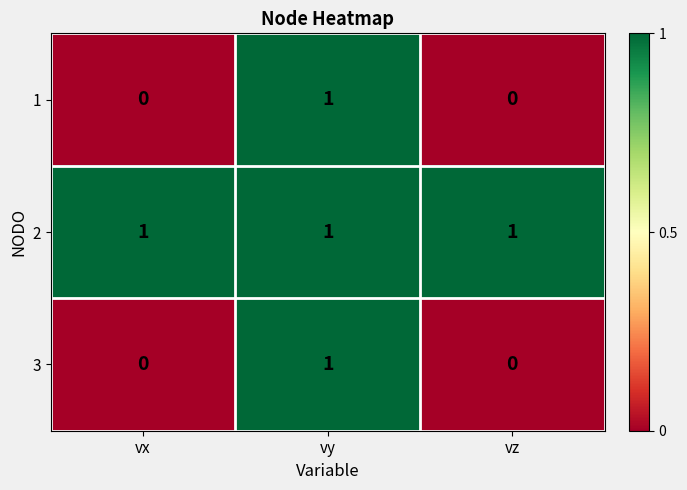

Reading left to right, extract all data points from this chart.

1: vx=0	vy=1	vz=0
2: vx=1	vy=1	vz=1
3: vx=0	vy=1	vz=0